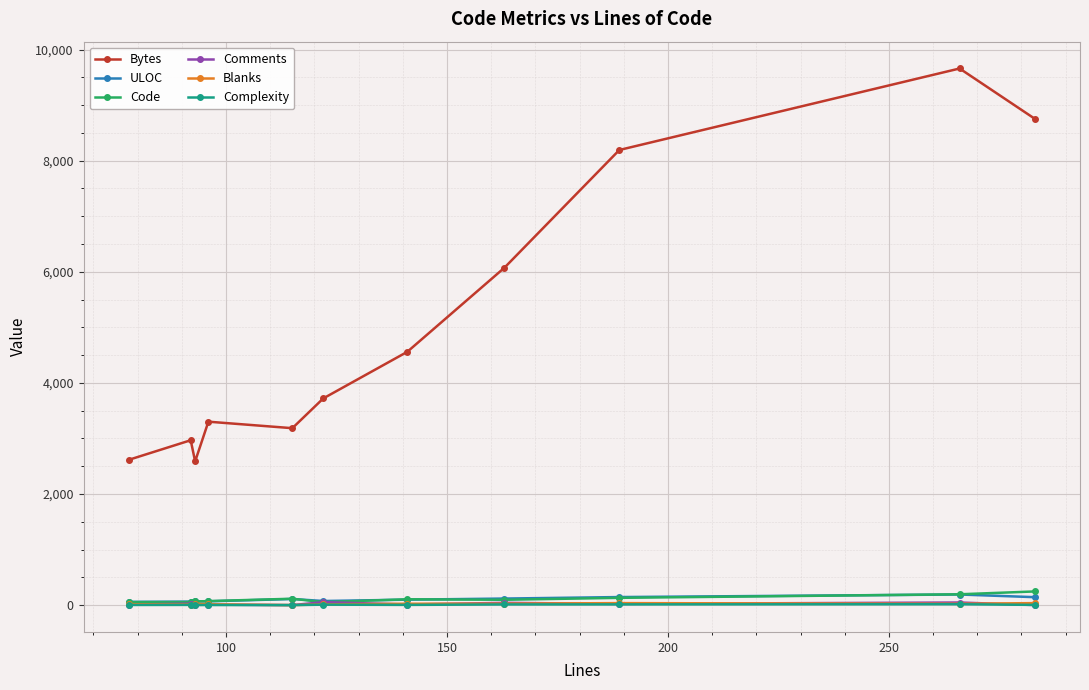

True or false: Code has more than 1 interior local peaks.

True